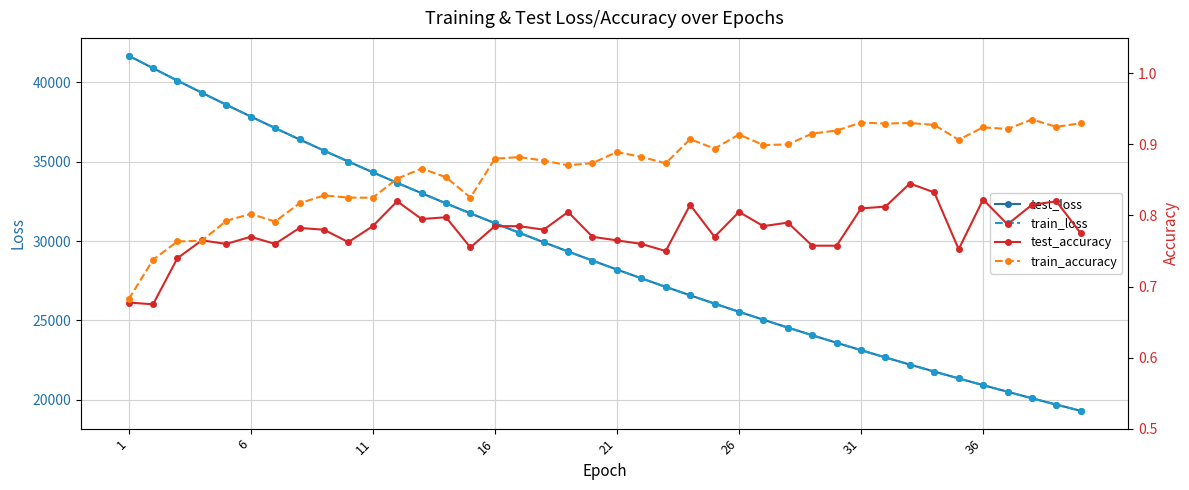

How many values in the train_loss series are below 28766?

20